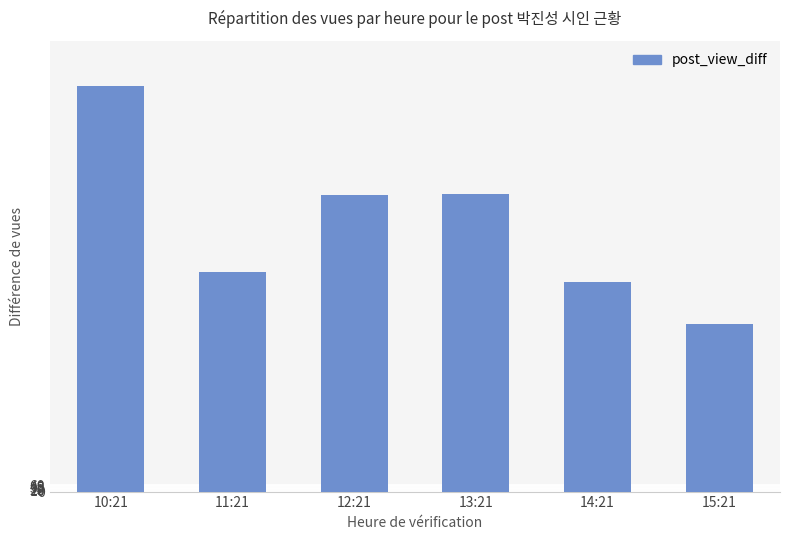

What is the sum of the values at 14:21 and 11:21?

4006